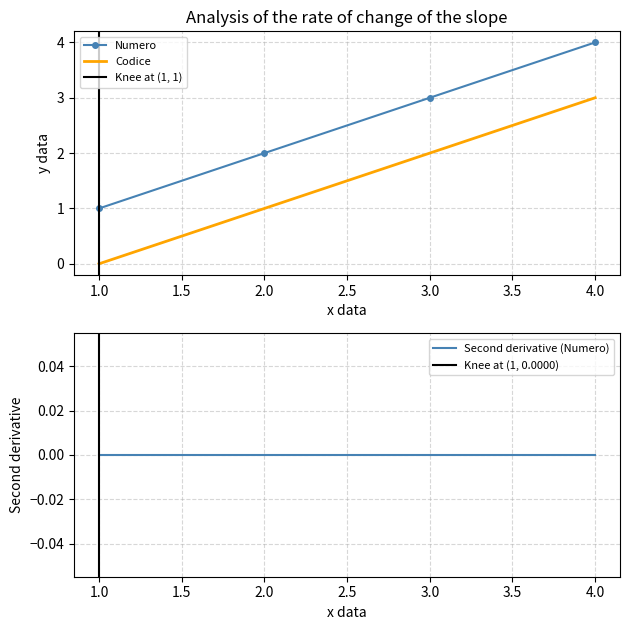

True or false: Codice and Numero cross at least once.

False